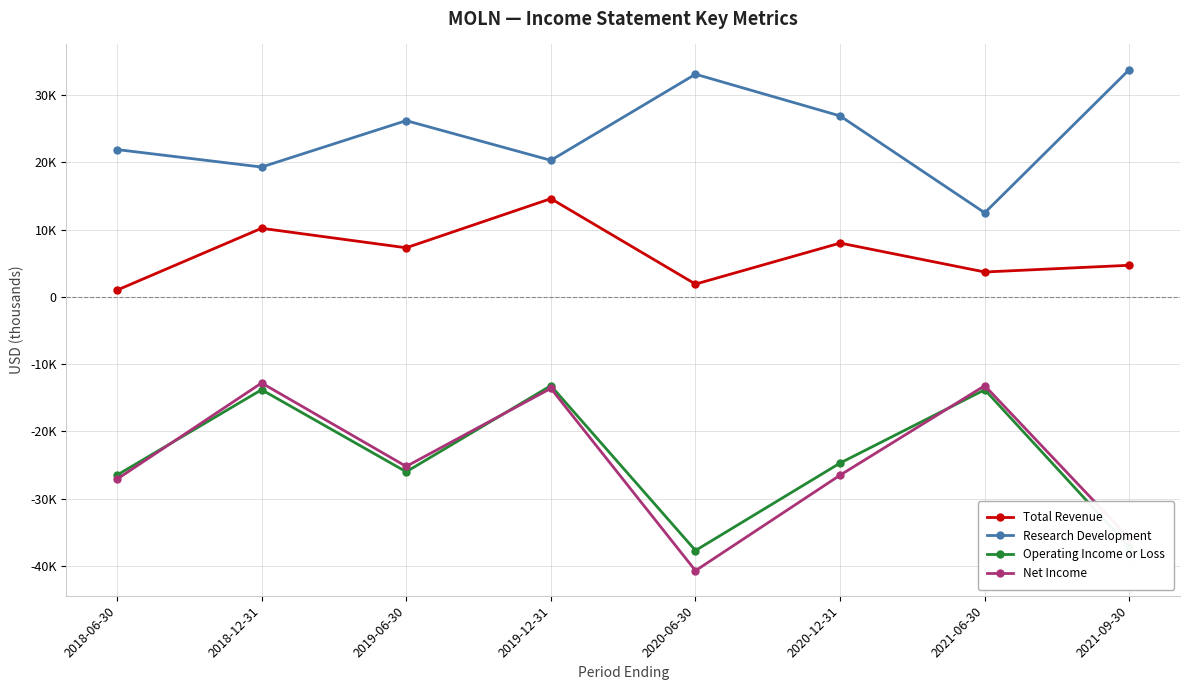

Is this an area chart (filled region under the line)?

No